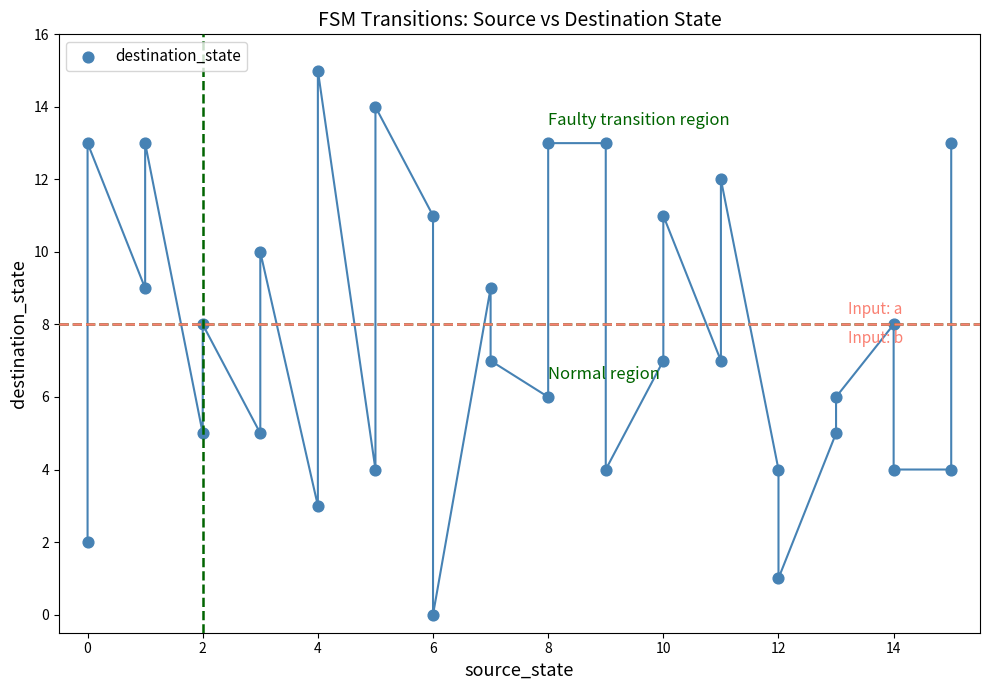

What is the range of Y values (max minus min)?

15